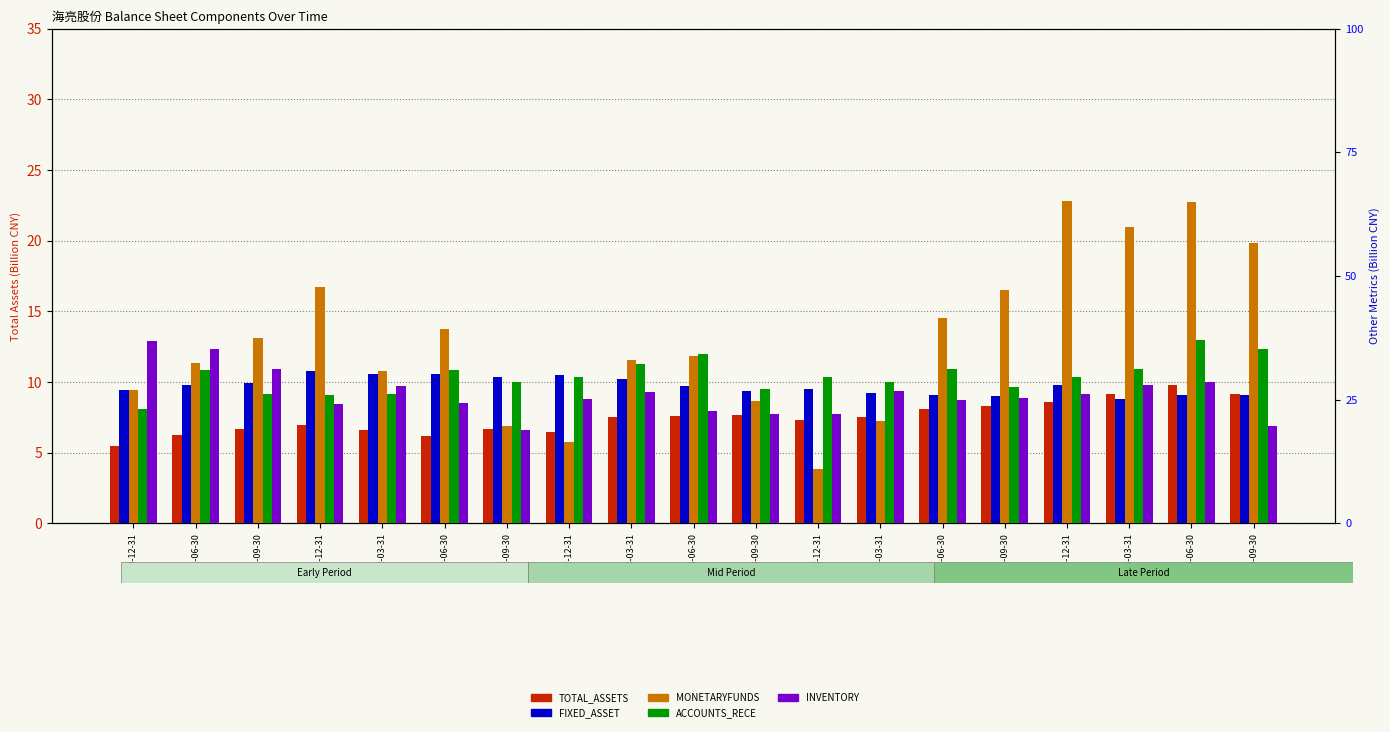

At how many categories does at least one series exceed 0?

19